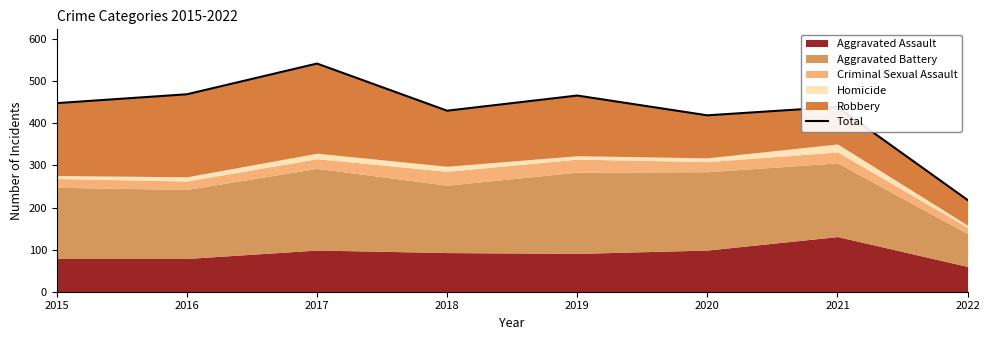

List the labels in order of value, smallest first.

2022, 2020, 2018, 2021, 2015, 2019, 2016, 2017